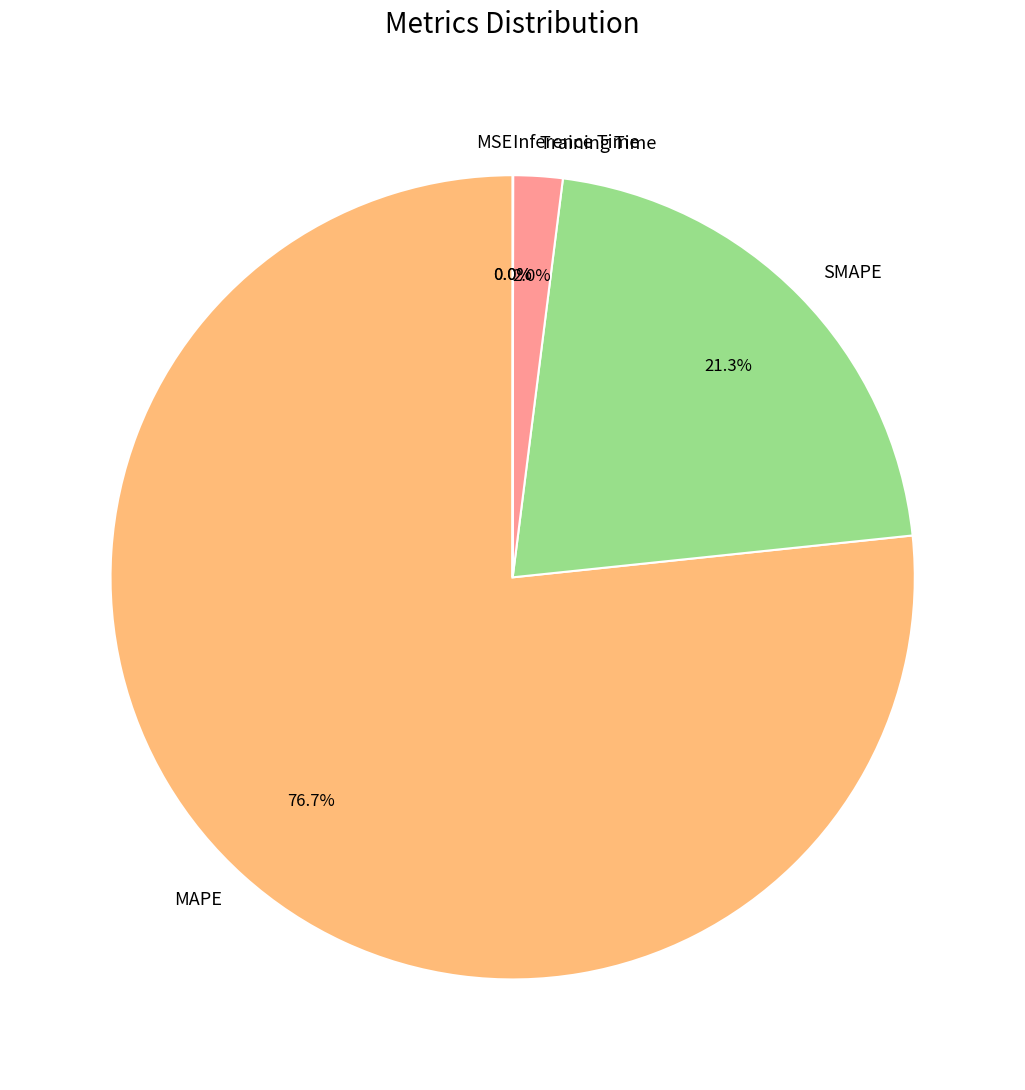

How many slices are in this pie chart?

5